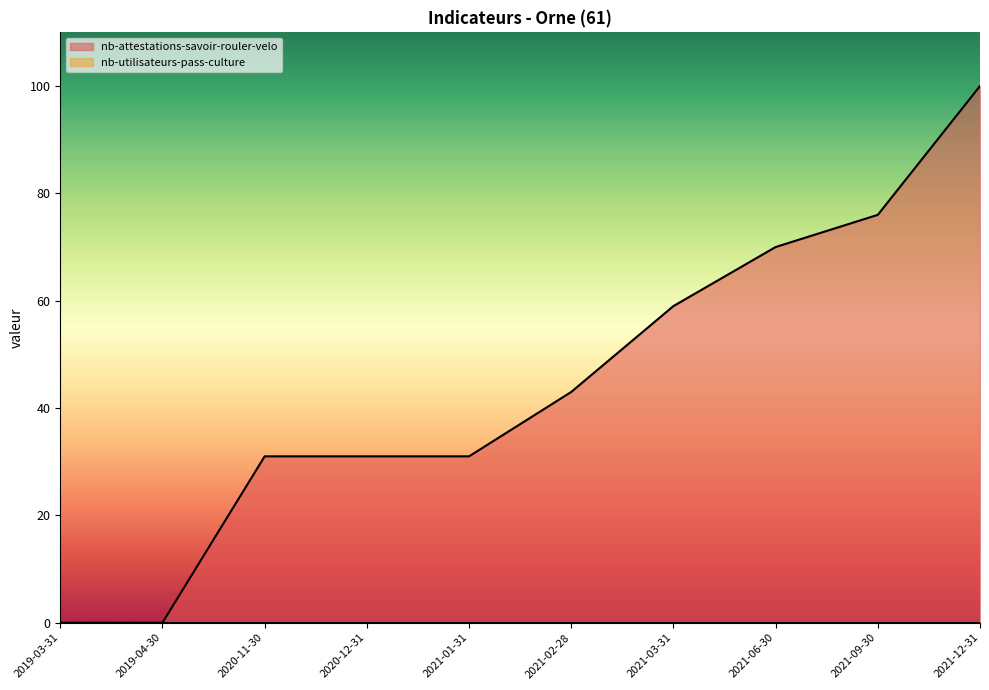

Rank the categories by value from lowest to highest.

2019-03-31, 2019-04-30, 2020-11-30, 2020-12-31, 2021-01-31, 2021-02-28, 2021-03-31, 2021-06-30, 2021-09-30, 2021-12-31